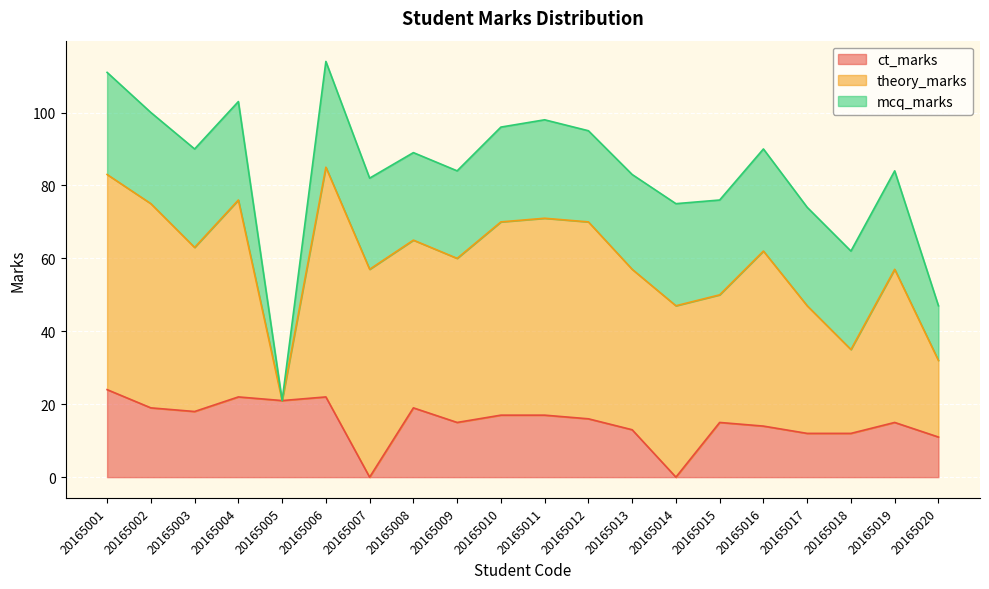

True or false: mcq_marks has a value of 24 at 20165009.

True